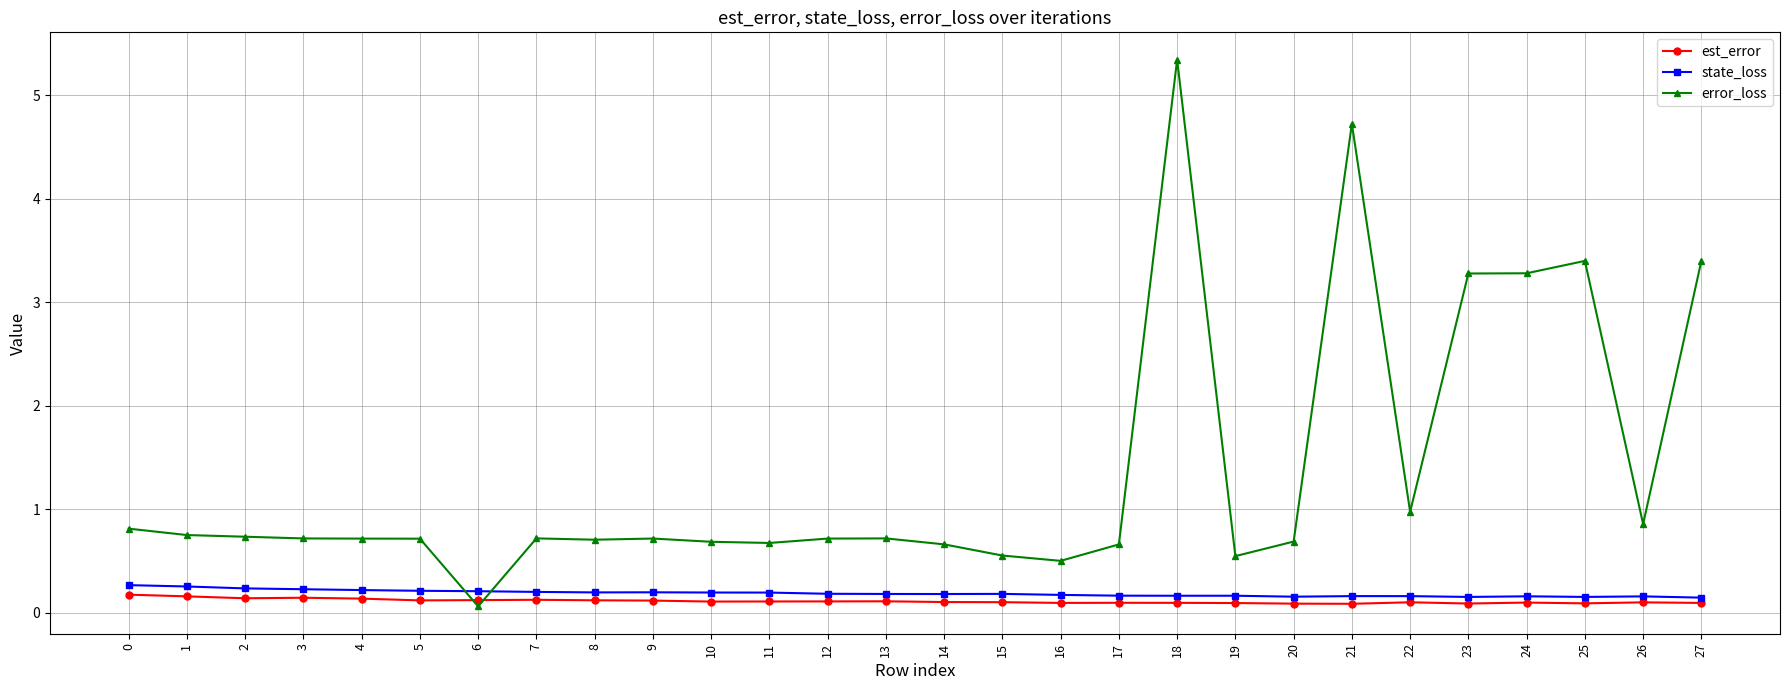

At 22, list the series in order from largest to smallest.

error_loss, state_loss, est_error